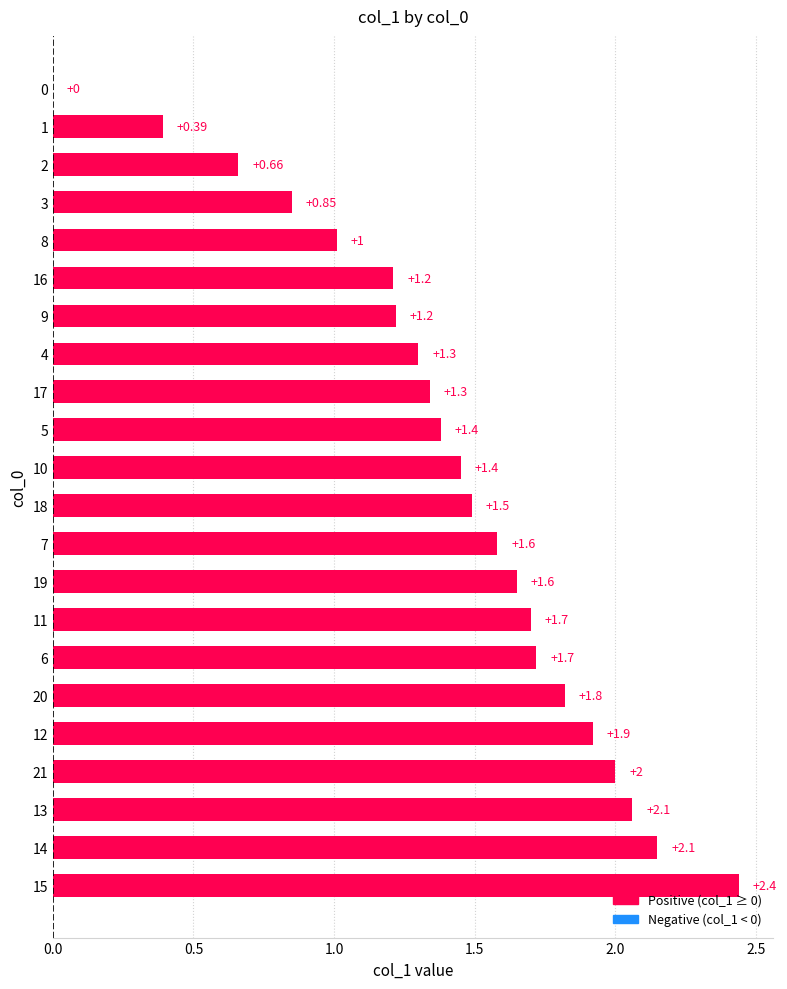

Between 7 and 18, which is larger?

7